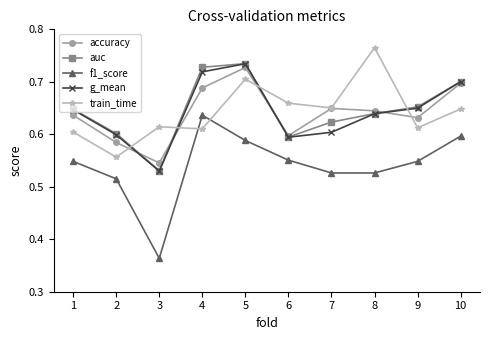

Where is f1_score nearest to the value 0?

3